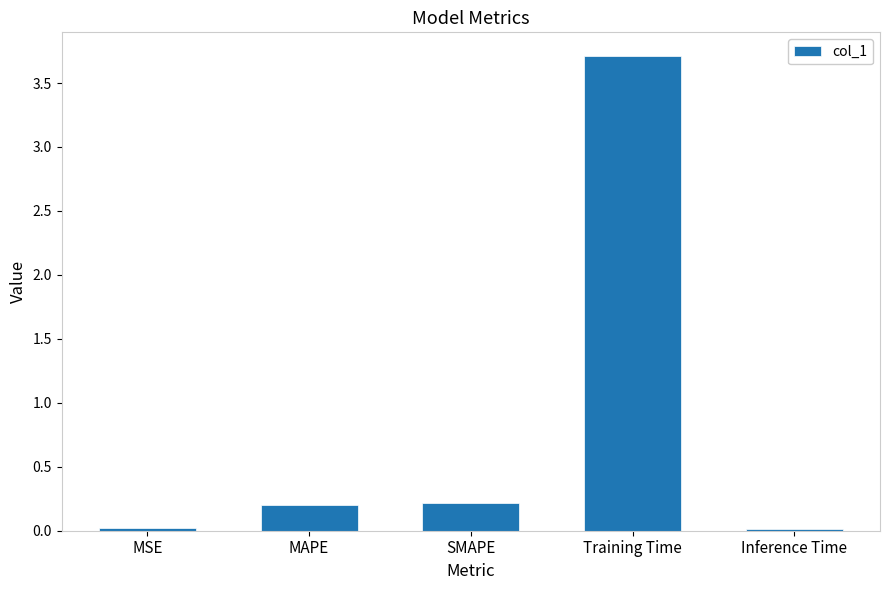

Which has a higher value, SMAPE or Inference Time?

SMAPE